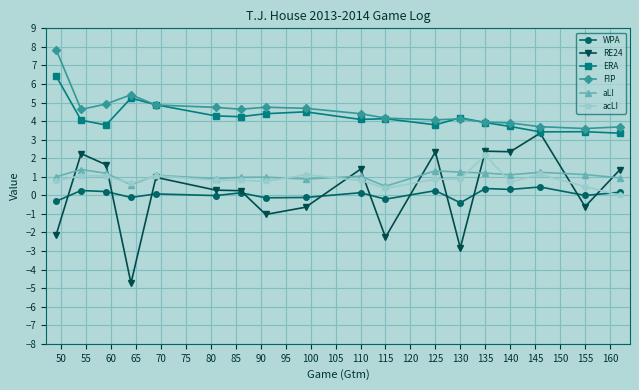

What is the smallest value displayed?

-4.7